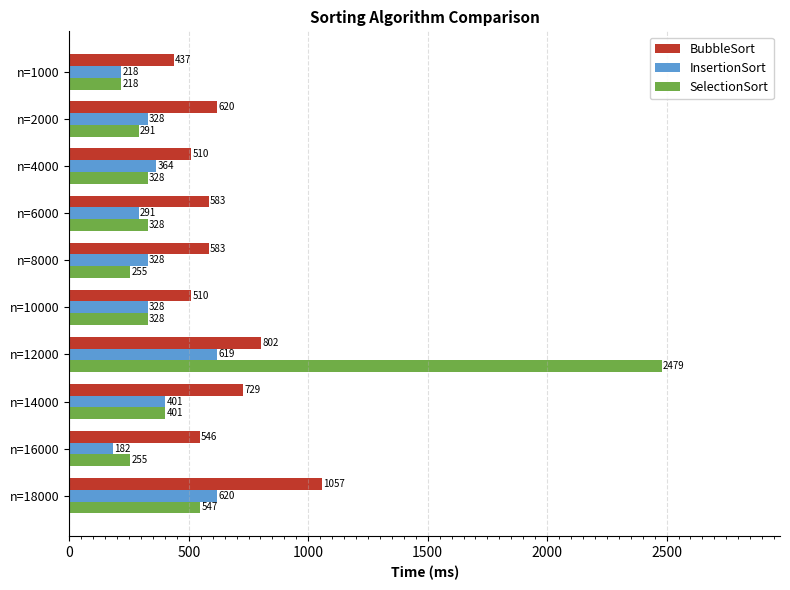

Which series has the largest range (max minus min)?

SelectionSort